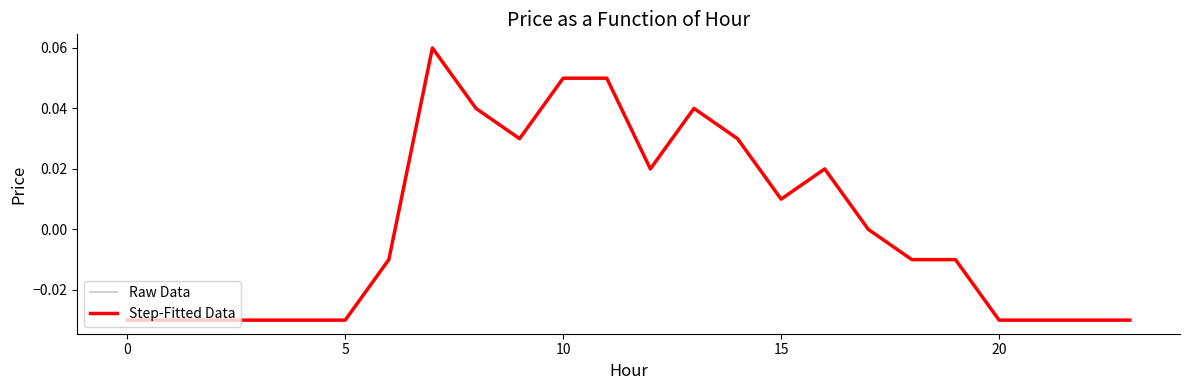

What is the label of the 11th point from the left?

10